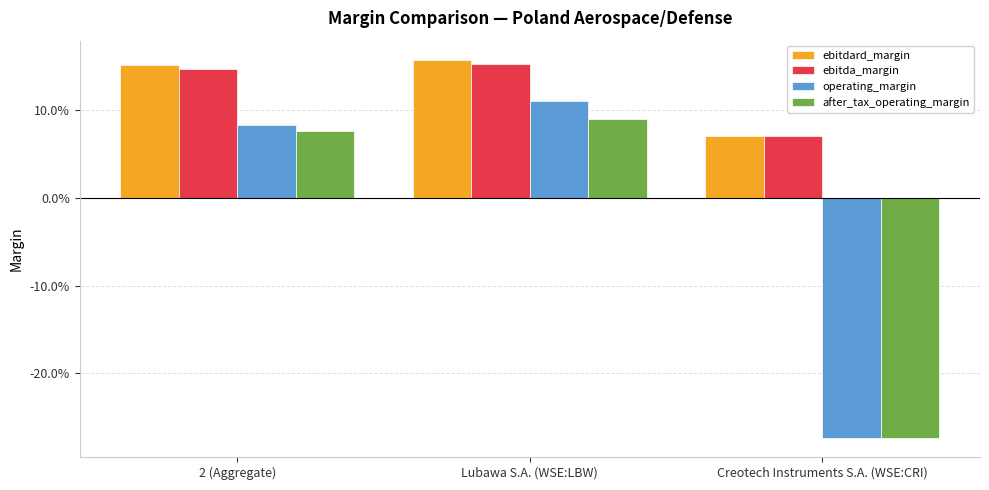

Are the bars horizontal?

No